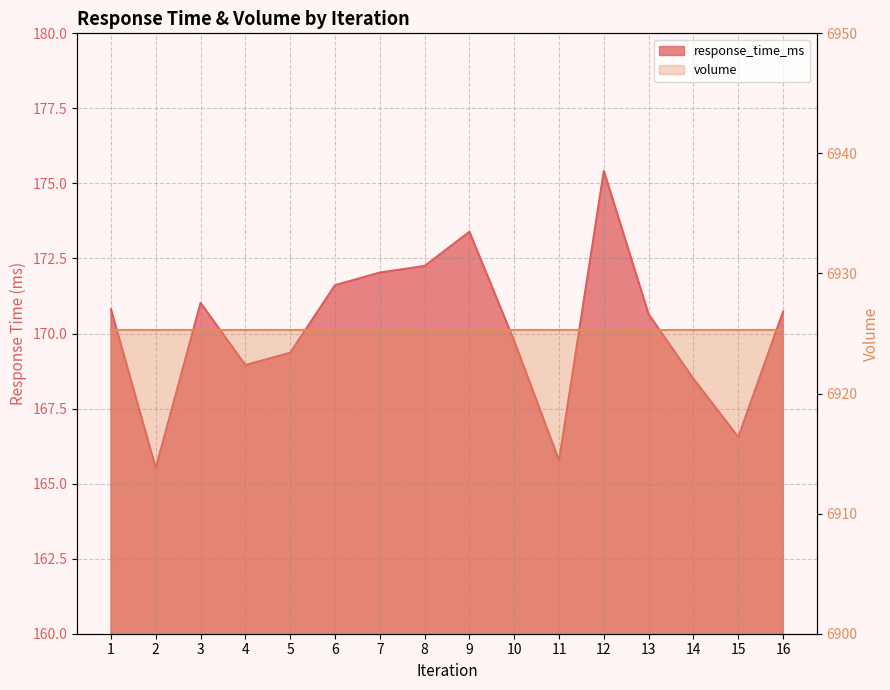

What is the sum of all values?

2722.3